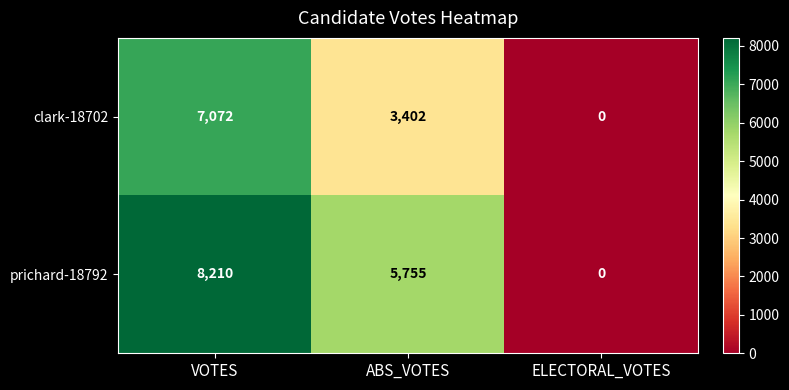

Read the clark-18702 value at VOTES.

7072